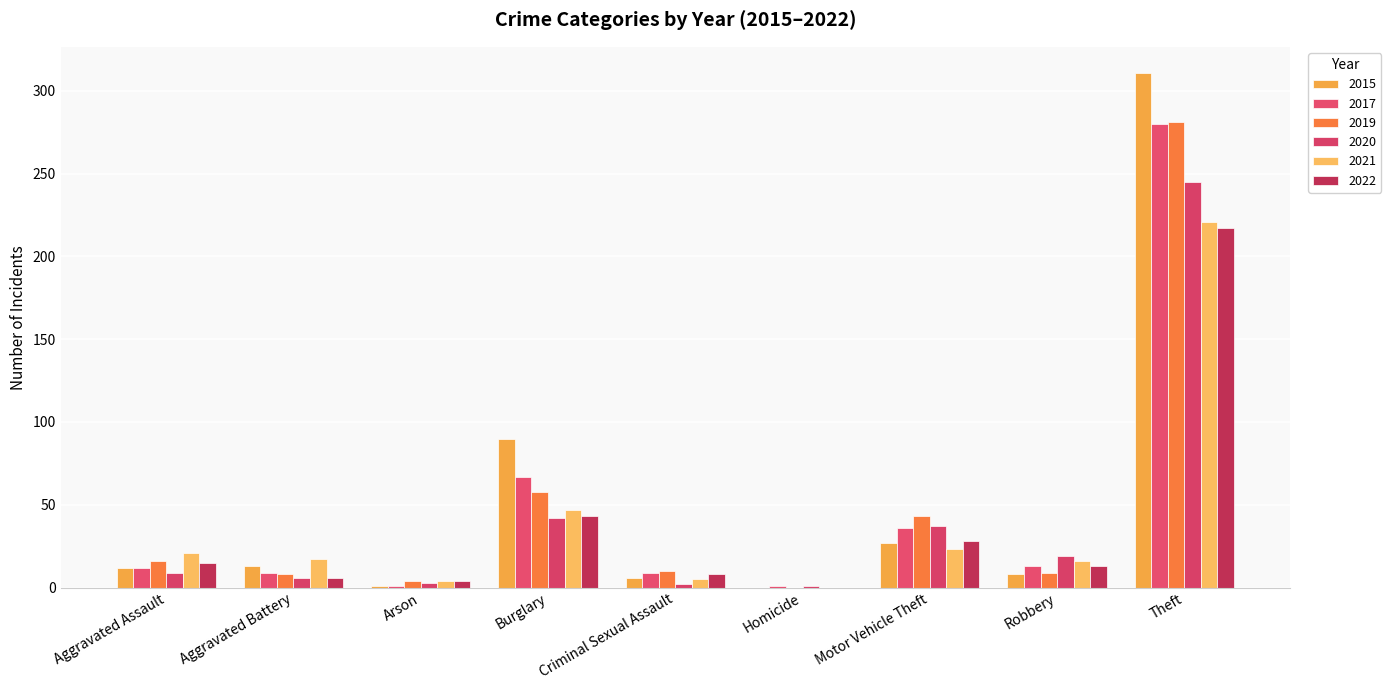

Which category has the highest value in the 2020 series?

Theft